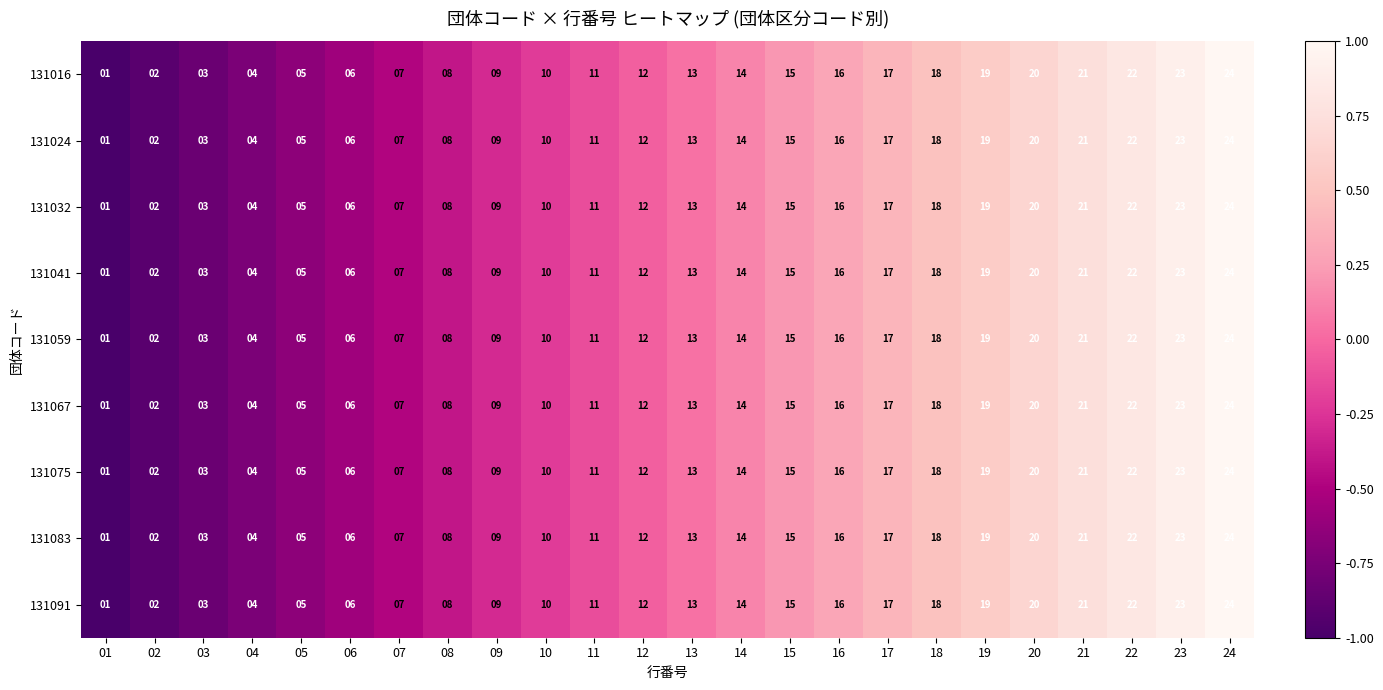

How many distinct data groups are displayed?

9